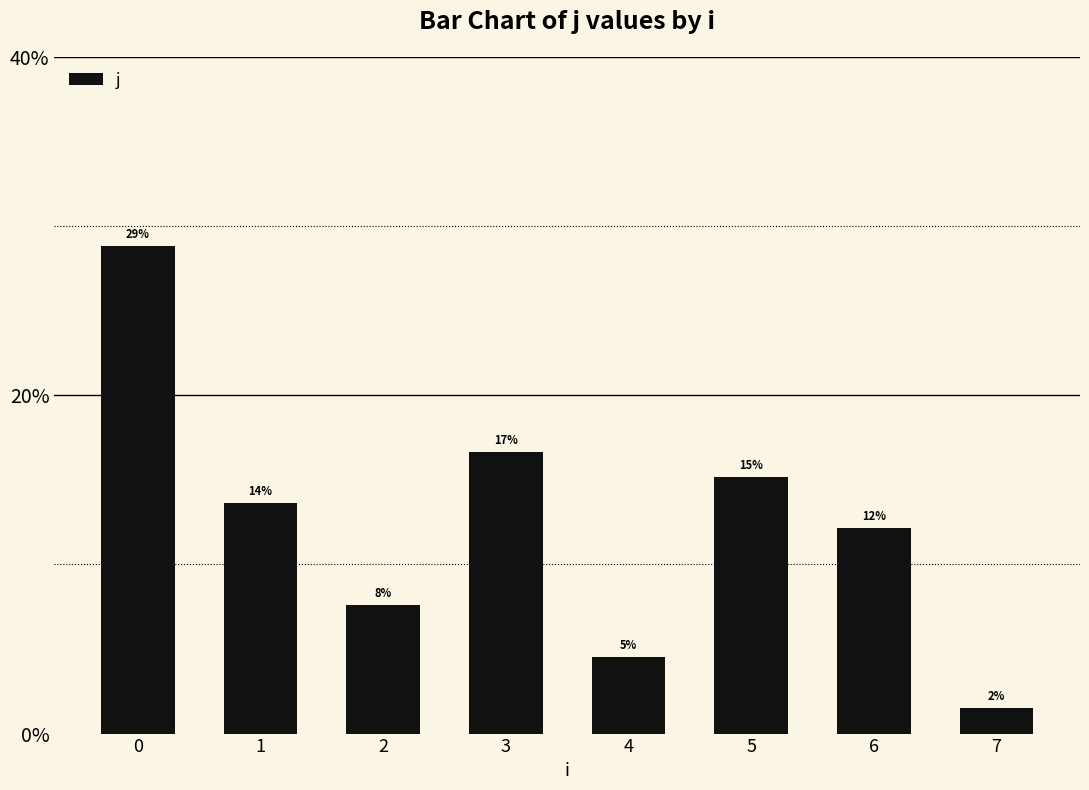

Reading left to right, extract all data points from this chart.

0=28.8	1=13.6	2=7.6	3=16.7	4=4.5	5=15.2	6=12.1	7=1.5